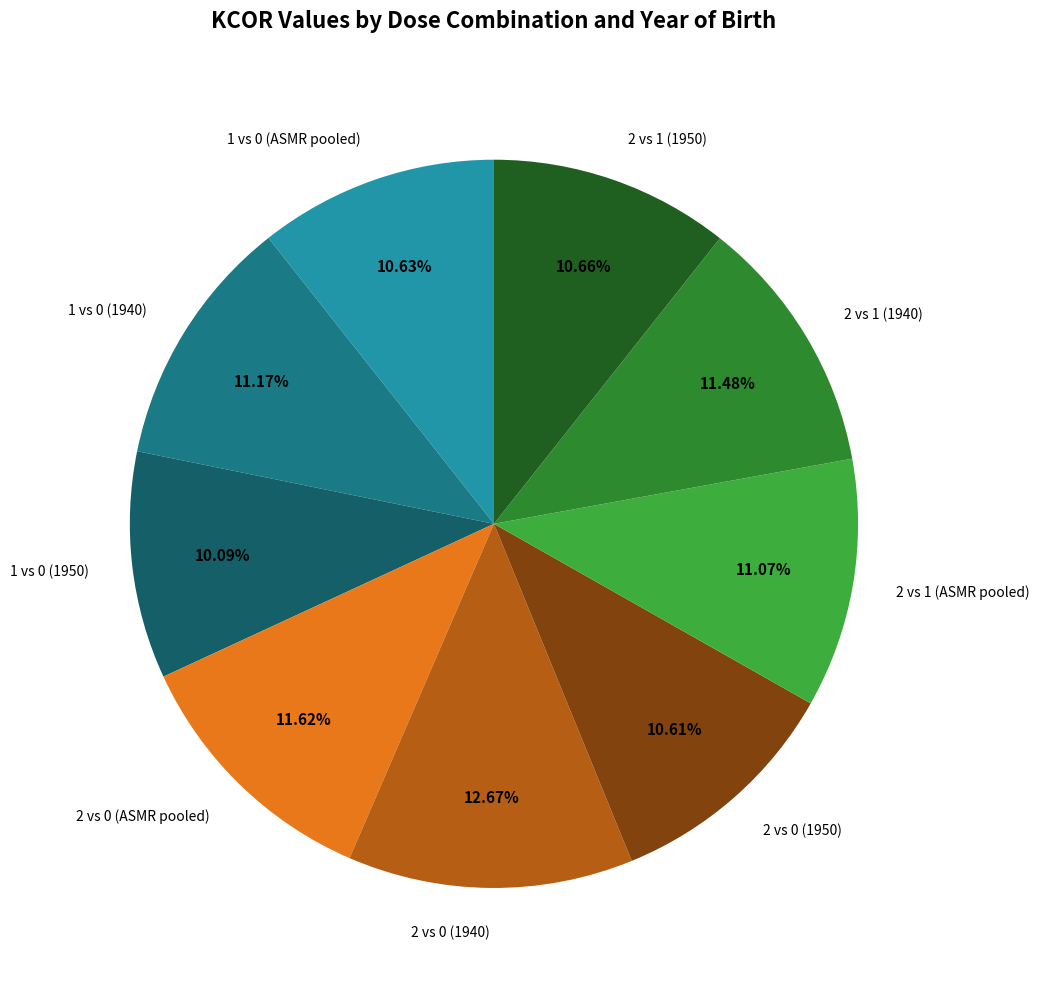

How many slices are in this pie chart?

9